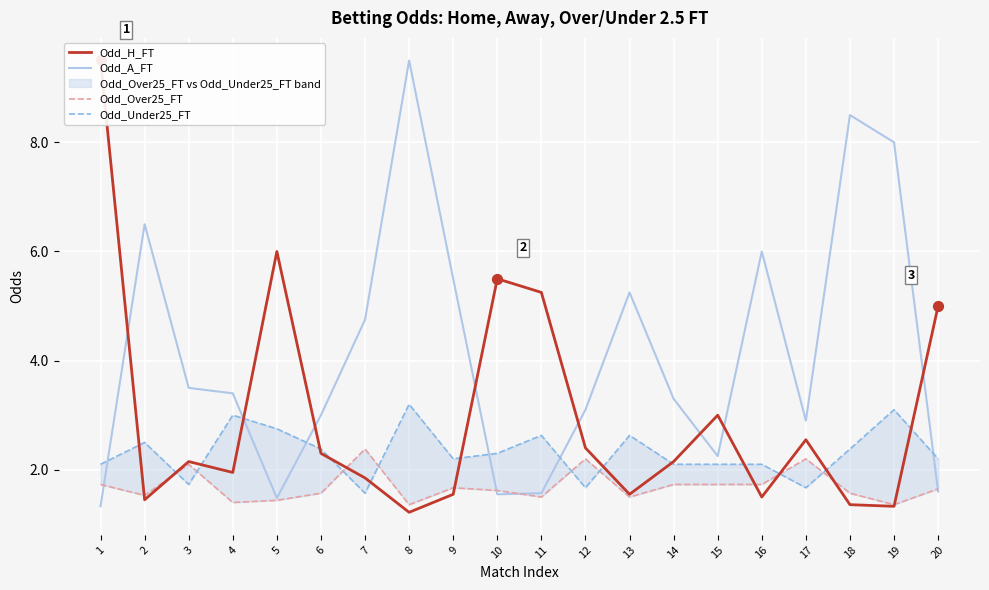

At which category is the sum across all series the highest?

8